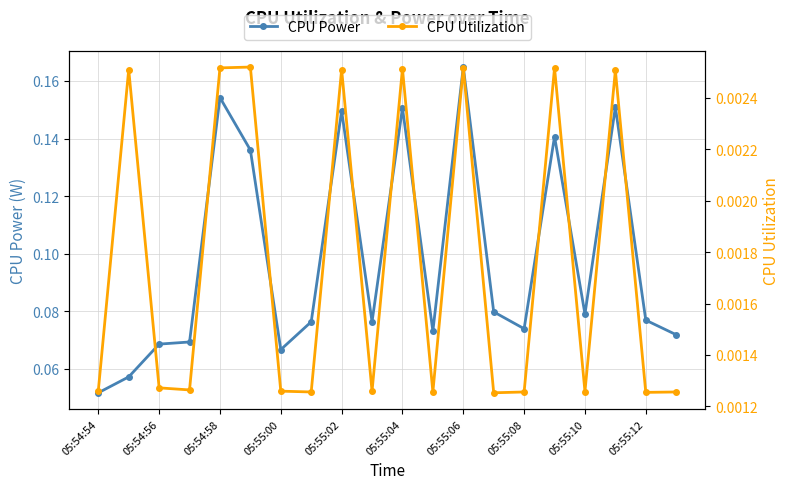

How many lines are shown in the chart?

2